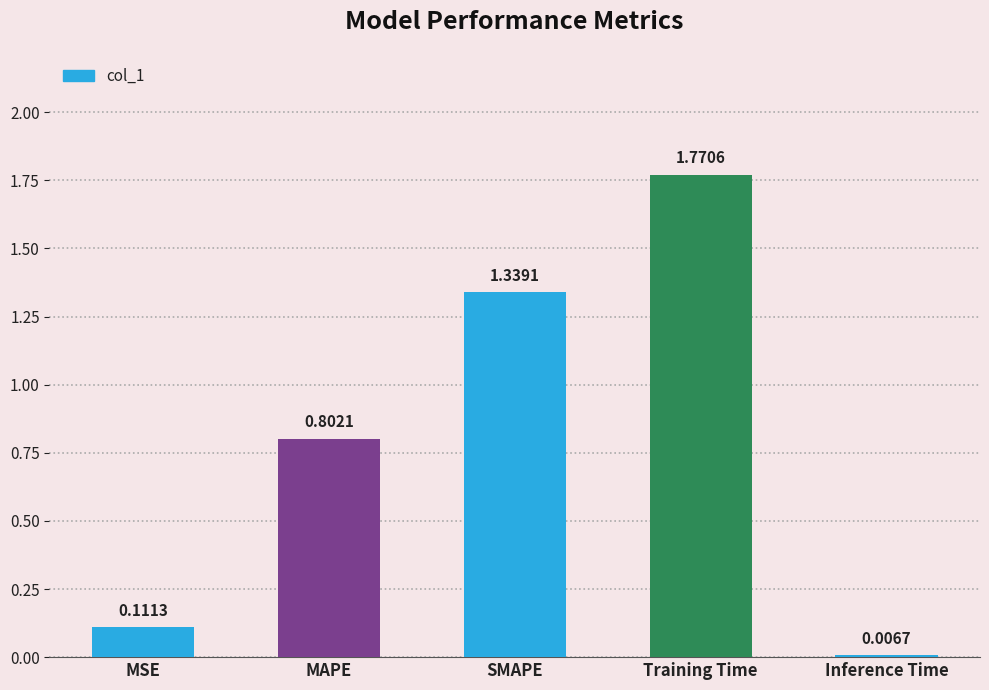

What is the value of the 2nd bar from the left?

0.8